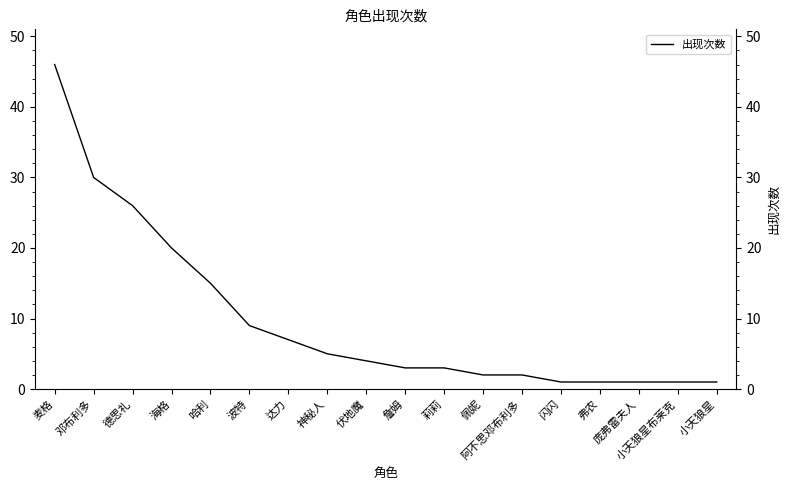

What is the smallest value displayed?

1